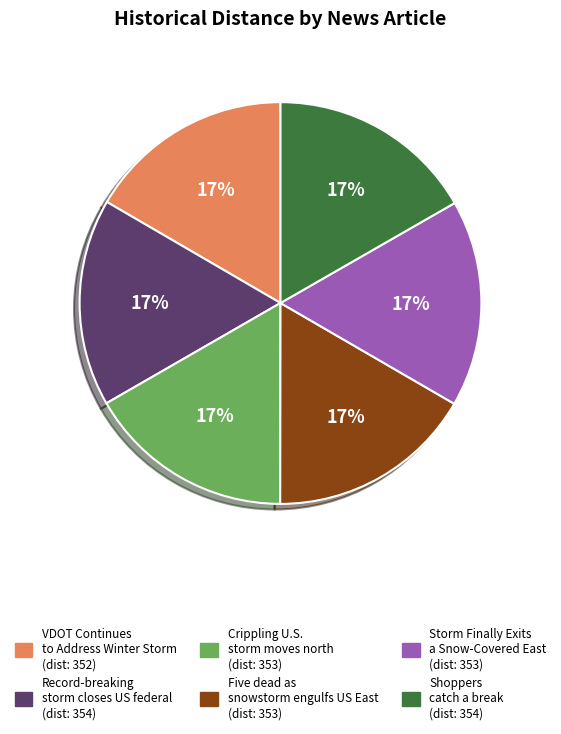

Do Record-breaking storm closes US federal and Storm Finally Exits a Snow-Covered East together represent more than half of the pie?

No